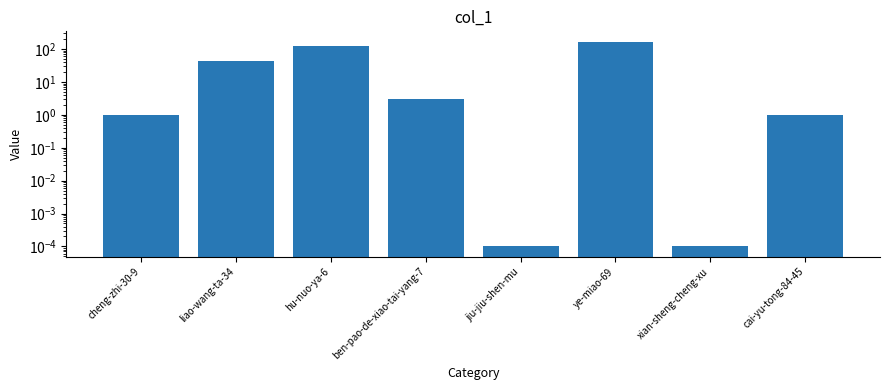

List the labels in order of value, smallest first.

jiu-jiu-shen-mu, xian-sheng-cheng-xu, cheng-zhi-30-9, cai-yu-tong-84-45, ben-pao-de-xiao-tai-yang-7, liao-wang-ta-34, hu-nuo-ya-6, ye-miao-69